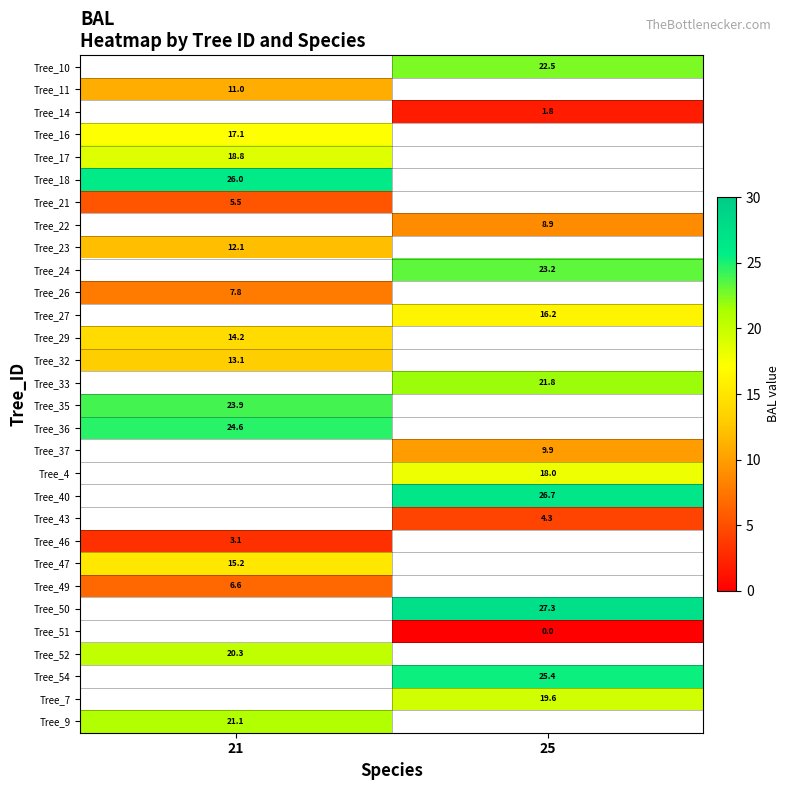

Count the number of data series in this chart.

30